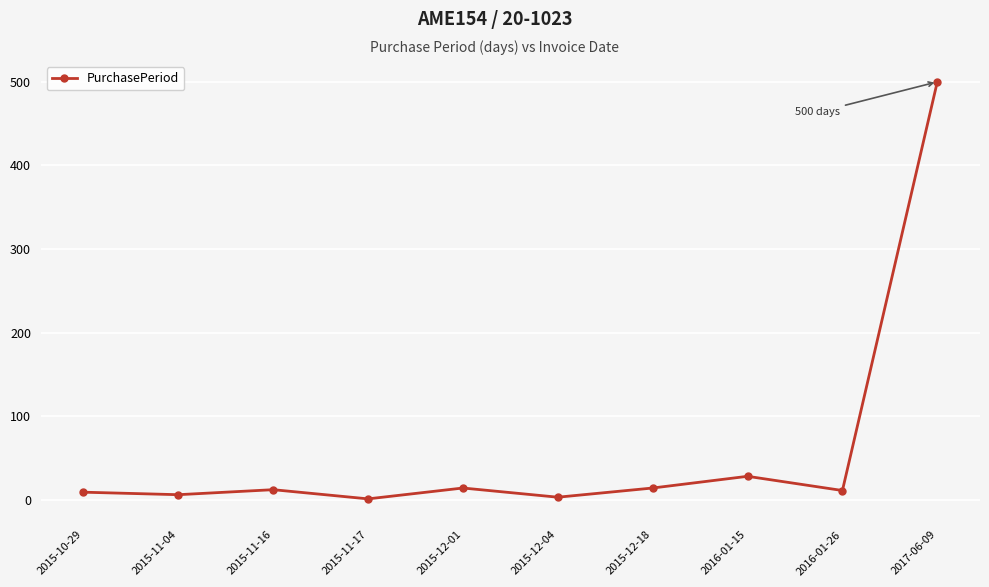

What is the average value?

60